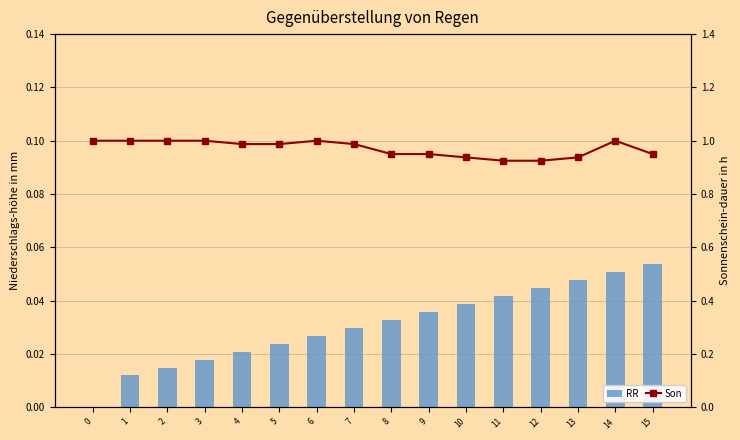

At how many categories does at least one series exceed 0?

16